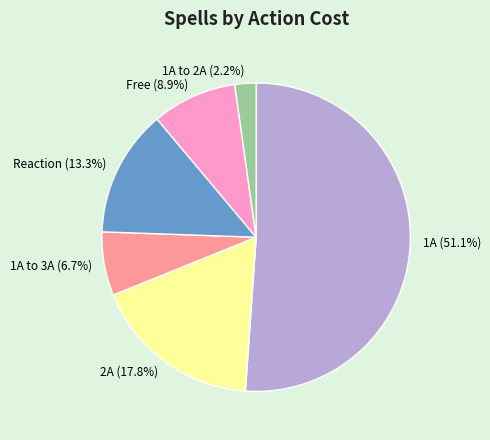

What is the ratio of the value at 2A to the value at Reaction?

1.3